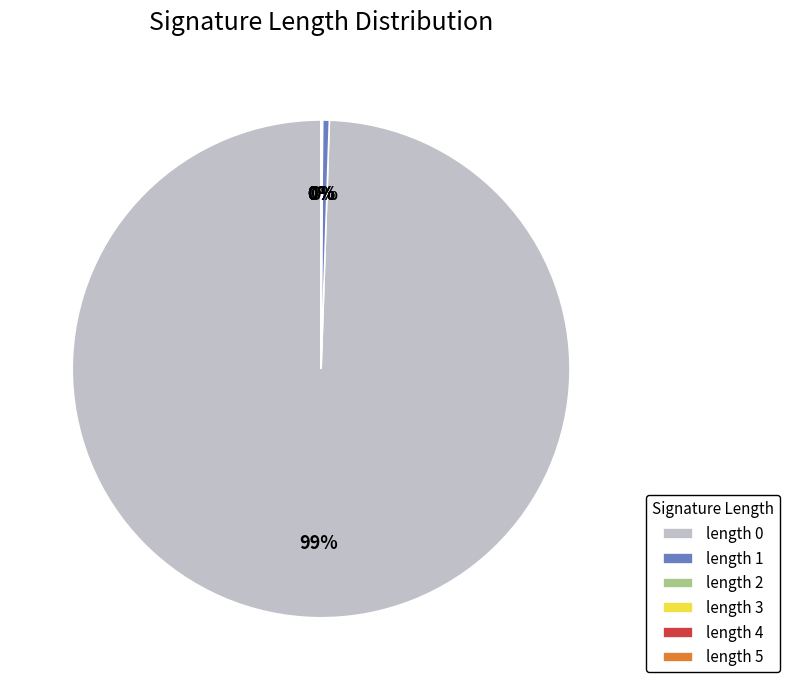

Which slice is the largest?

length 0